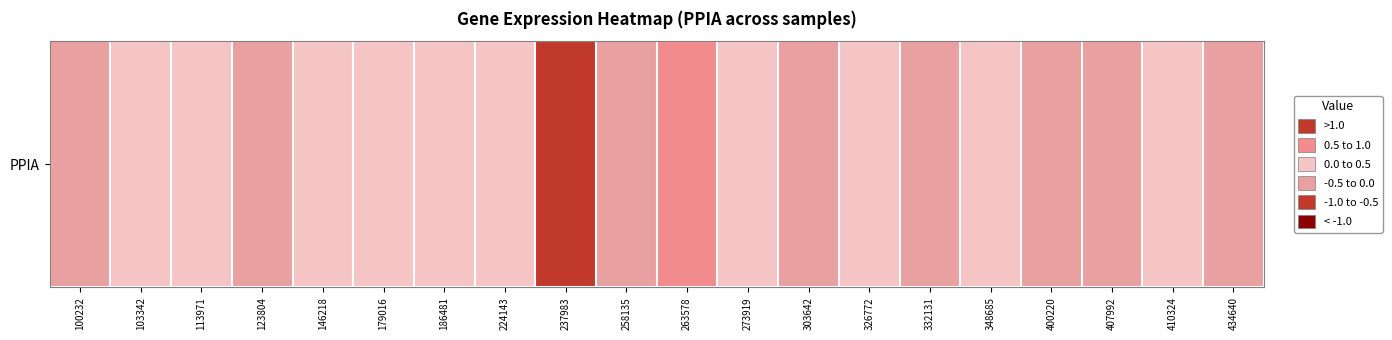

At which label does the data first exceed 0?

103342